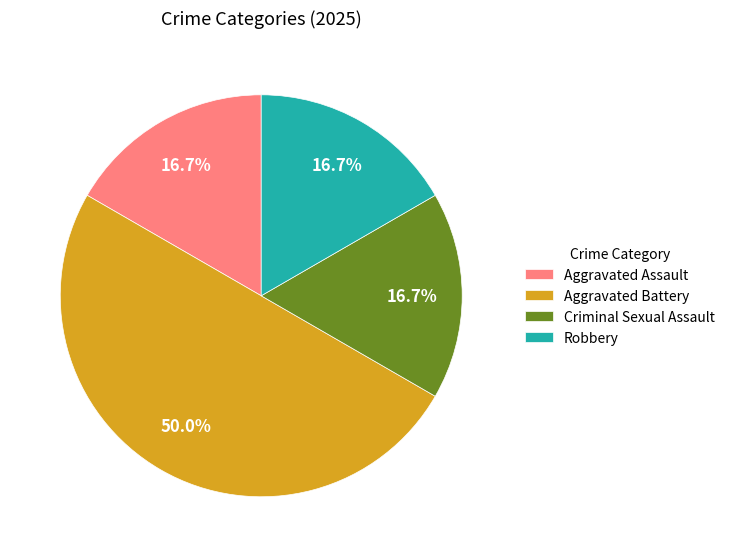

What is the ratio of the value at Aggravated Battery to the value at Aggravated Assault?

3.0